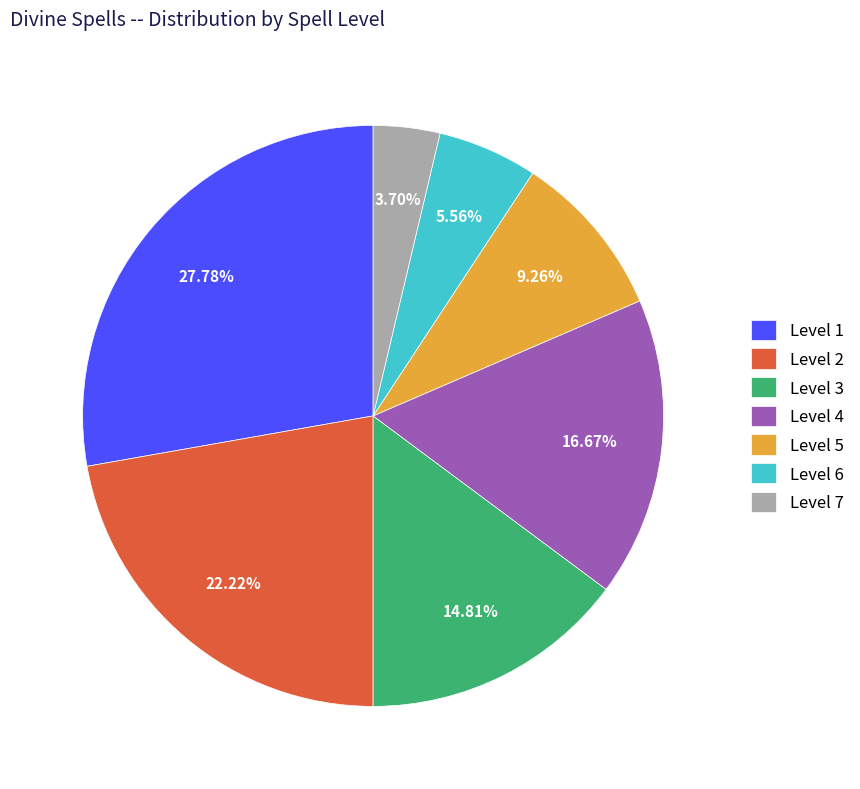

The Level 2 slice represents 29% of the pie. True or false?

False